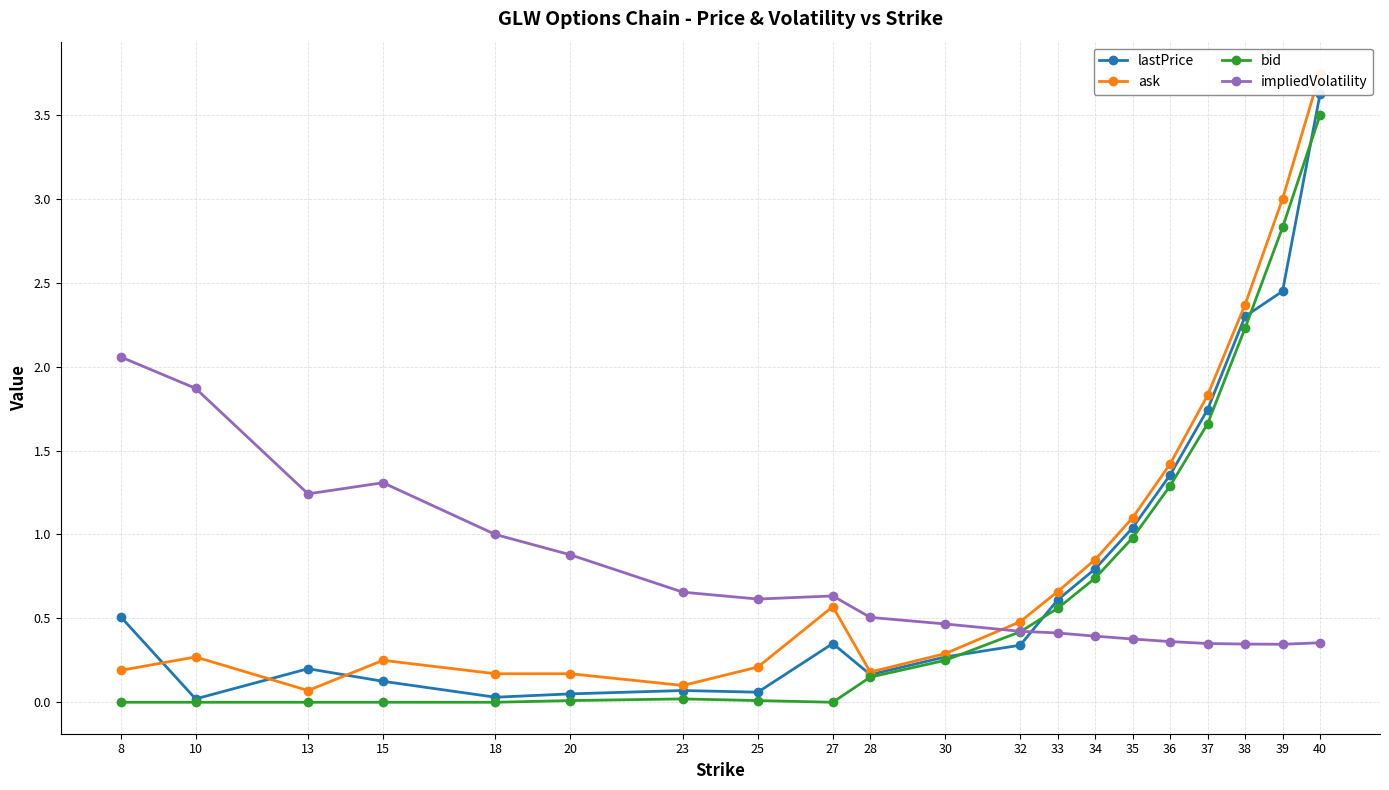

Count the number of categories in the chart.

20